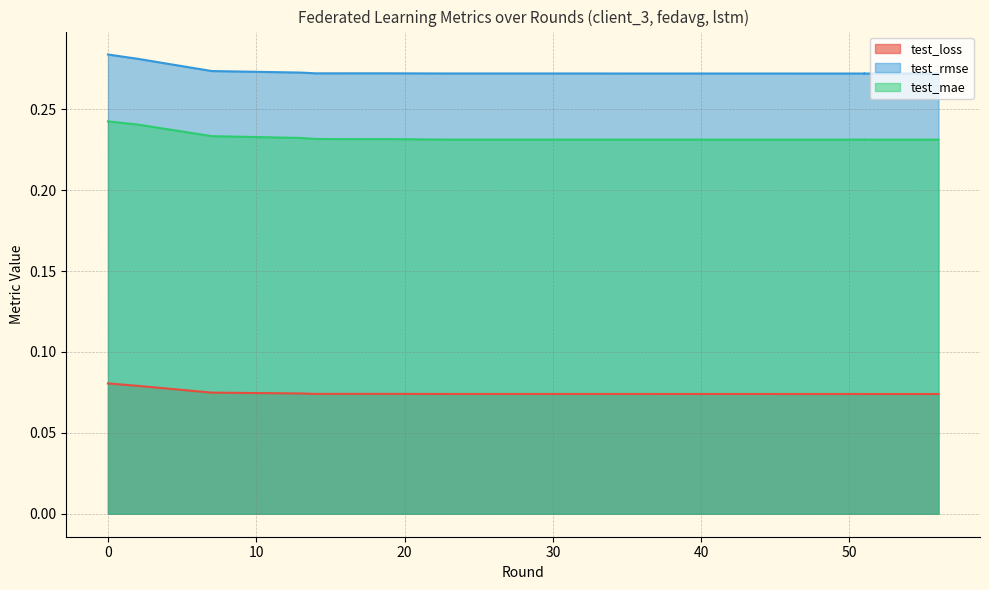

What is the total value across all series at 30?

0.6